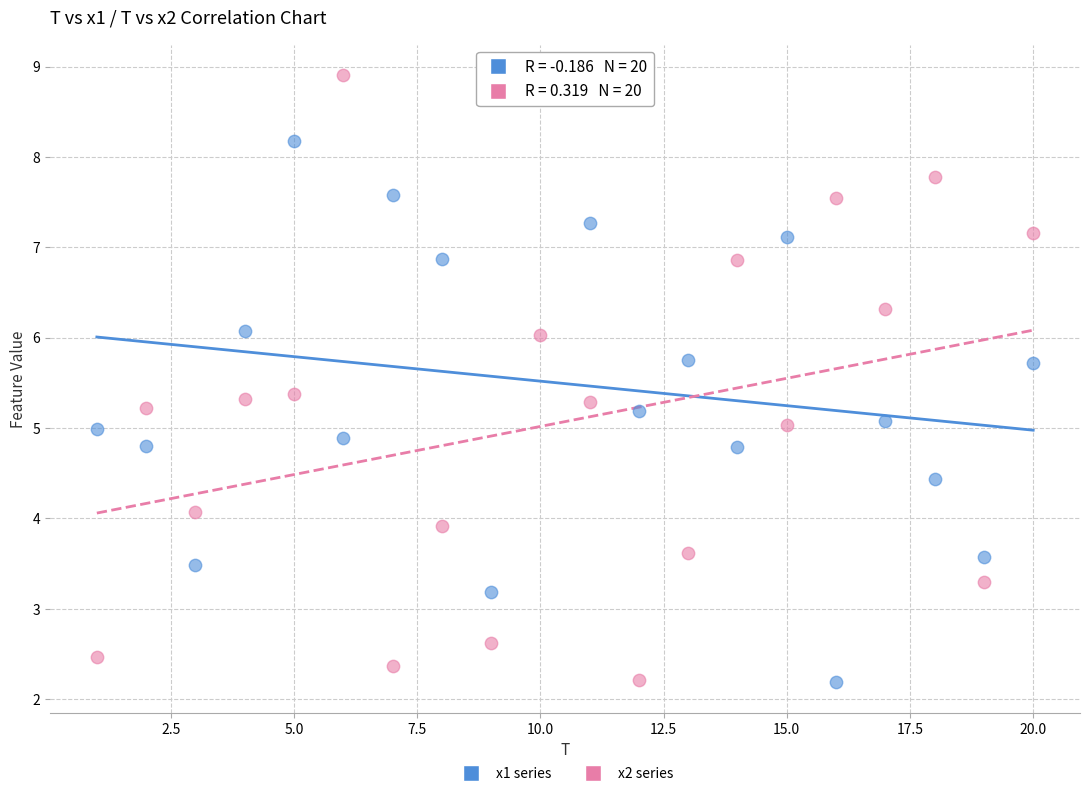

What is the X range (max minus min) for the scatter plot?

19.0